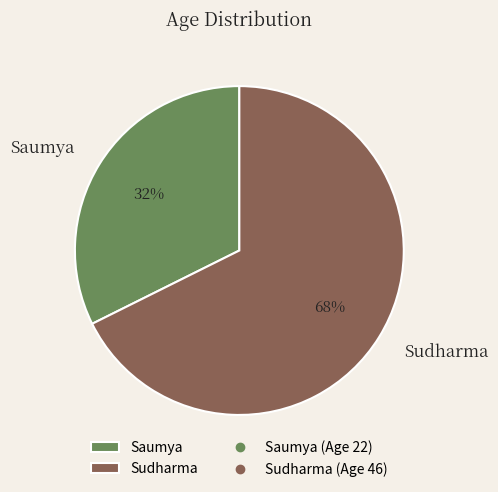

Is Sudharma the majority of the pie?

Yes